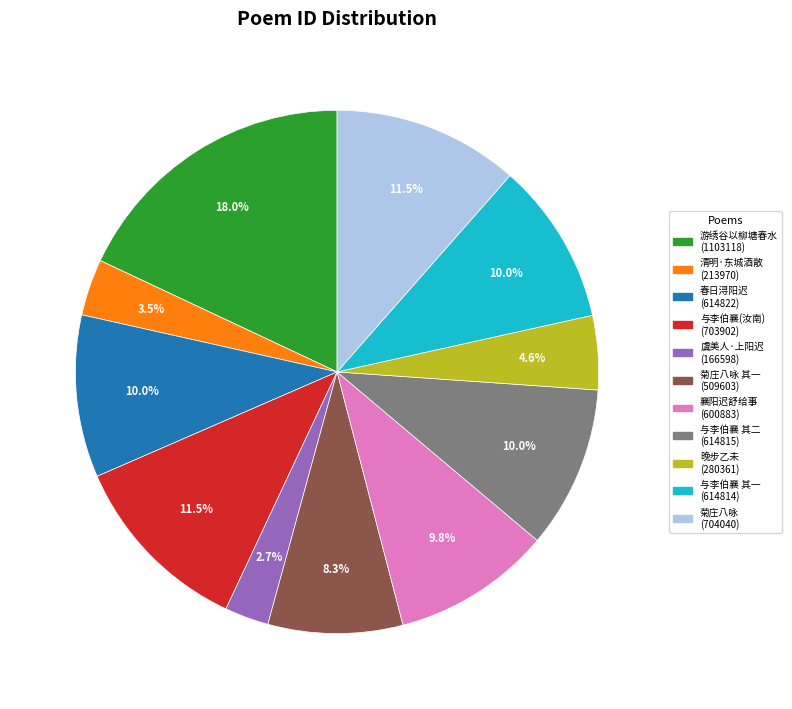

Does any single category account for the majority?

No